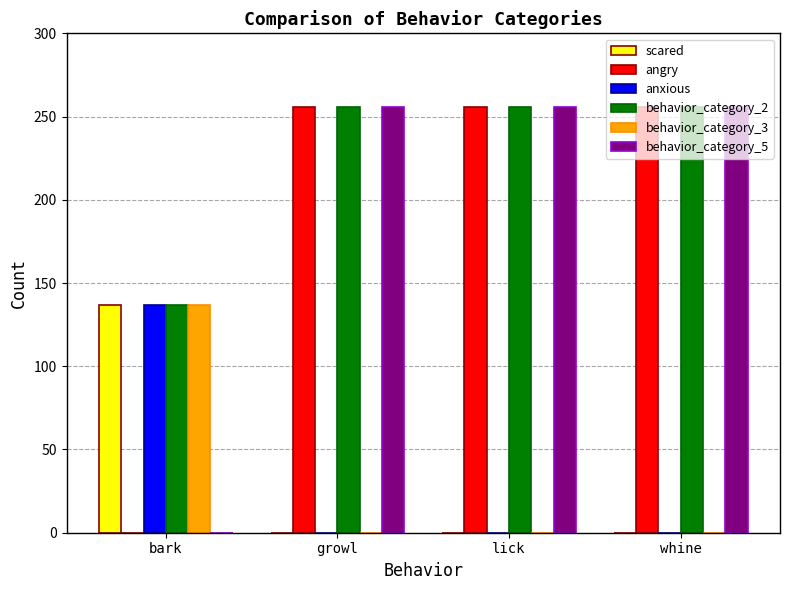

What is the maximum value for angry?

256